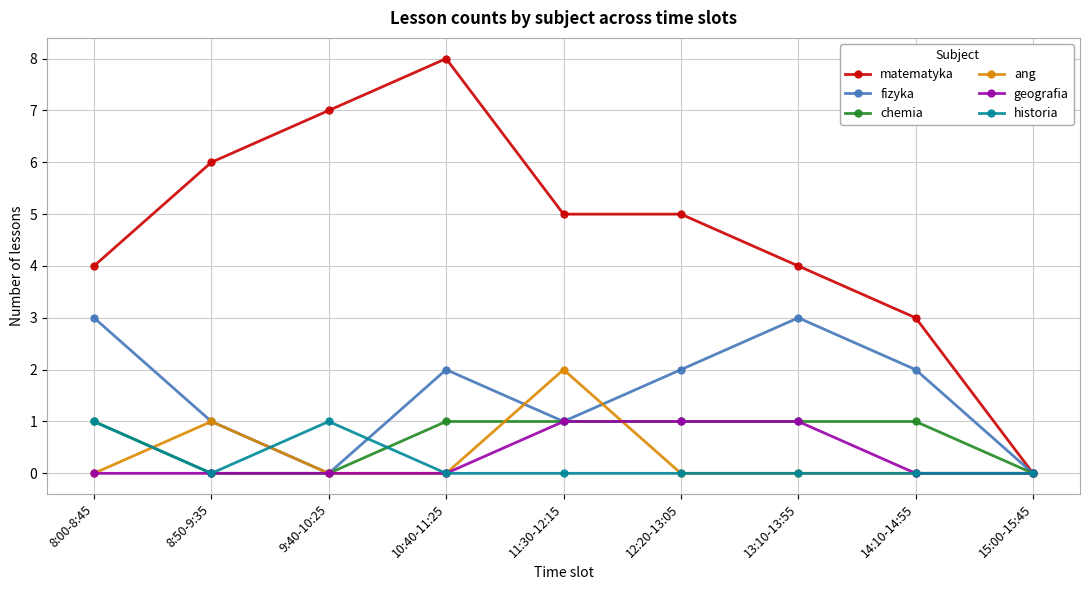

What is the label of the 8th point from the left?

14:10-14:55